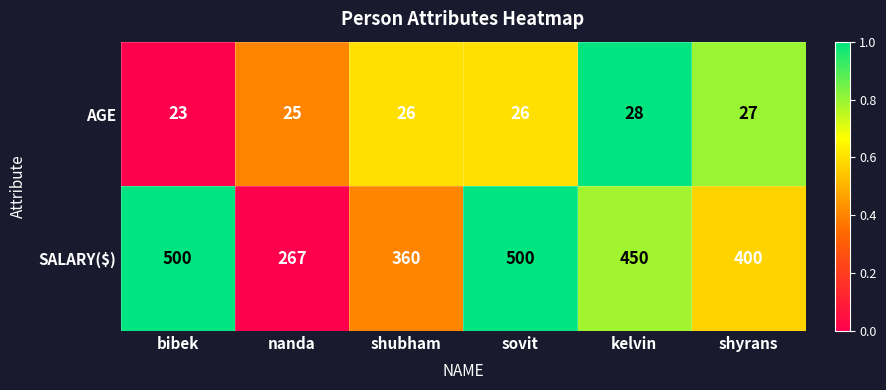

How many categories are shown in the chart?

6